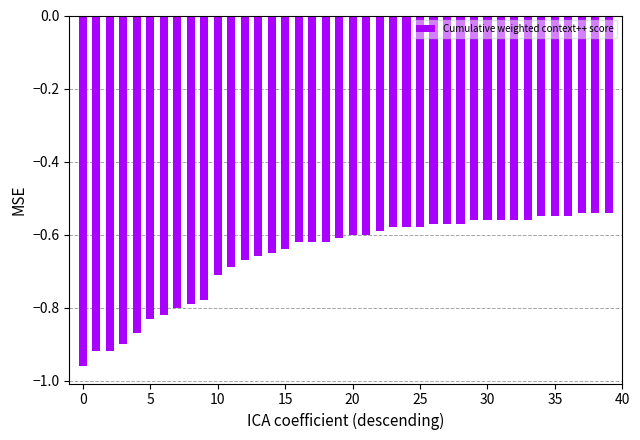

What is the sum of all values?

-26.4